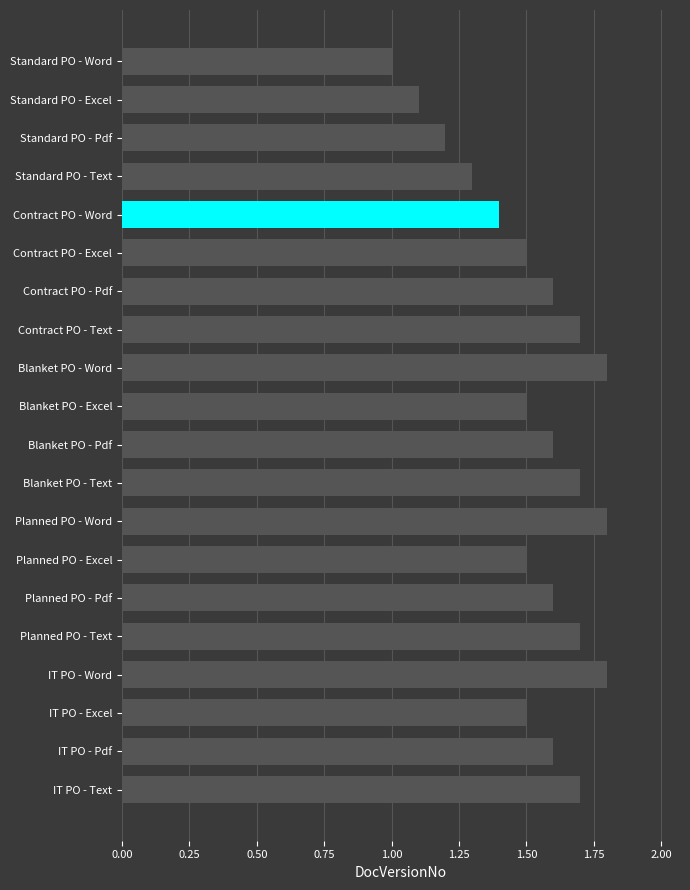

The chart shows a value of 1.8 at Planned PO - Word. True or false?

True